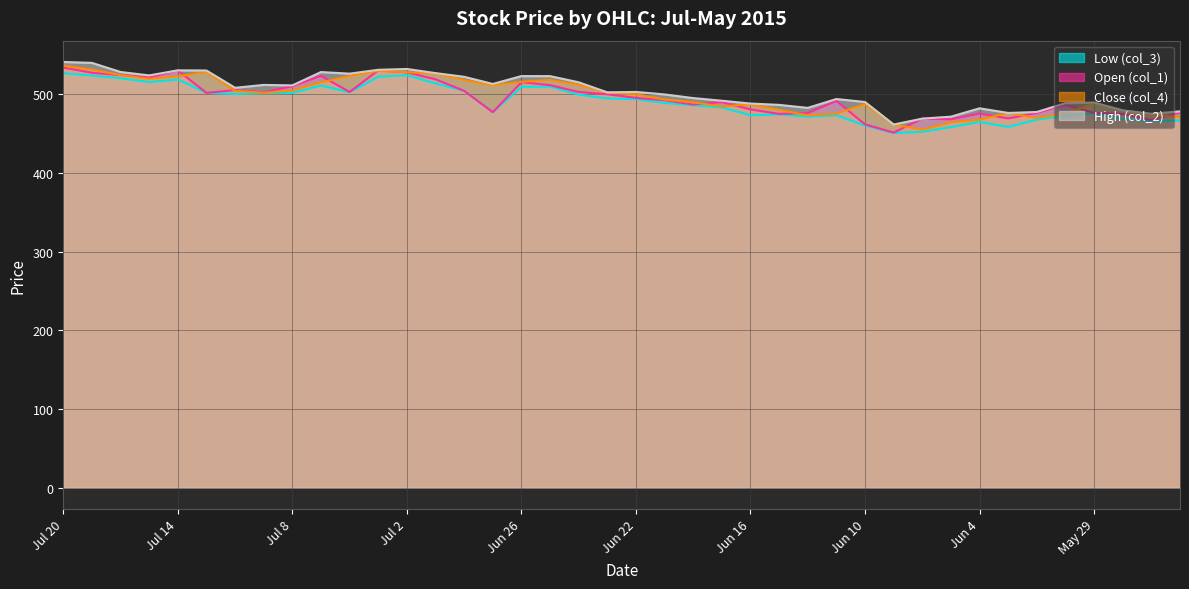

Rank the series at Jul 2 from highest to lowest value.

High (col_2), Close (col_4), Open (col_1), Low (col_3)